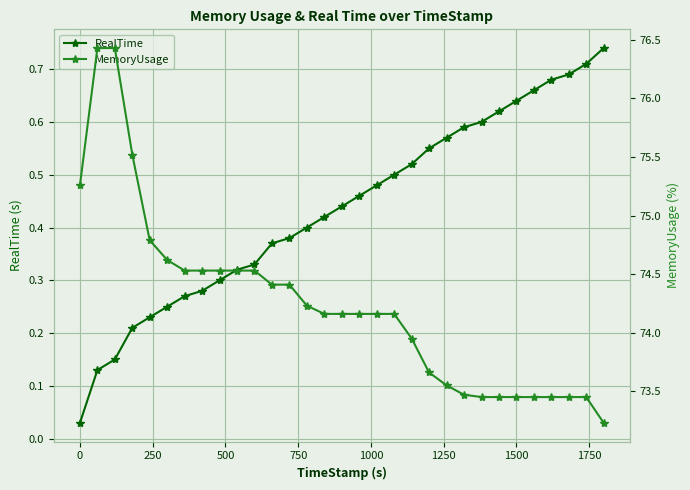

True or false: RealTime has more than 2 interior local peaks.

False